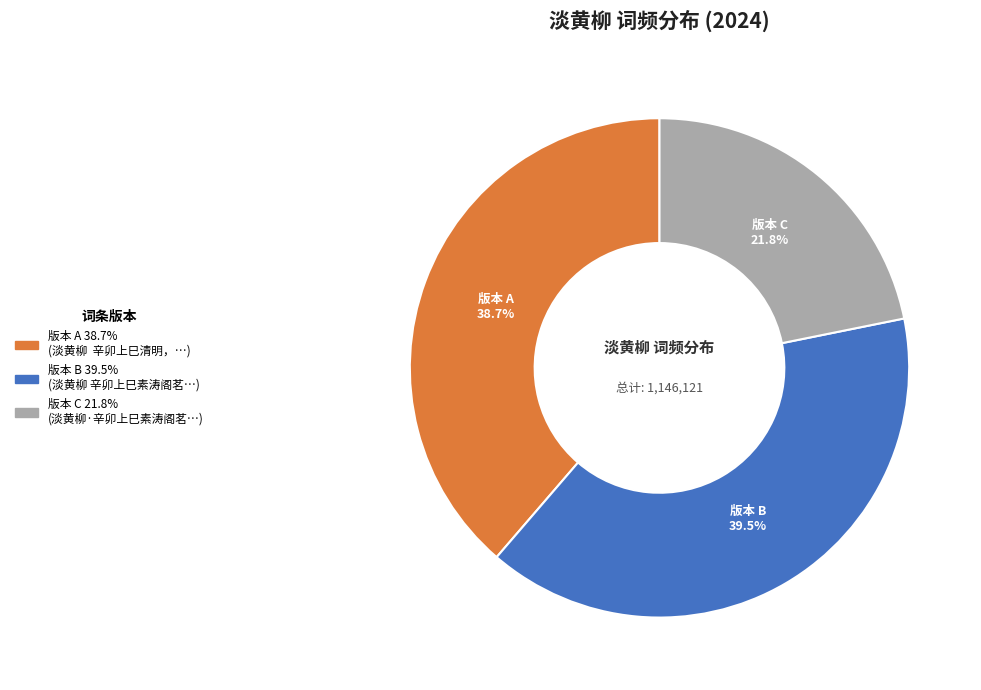

Is there a majority slice in this chart?

No